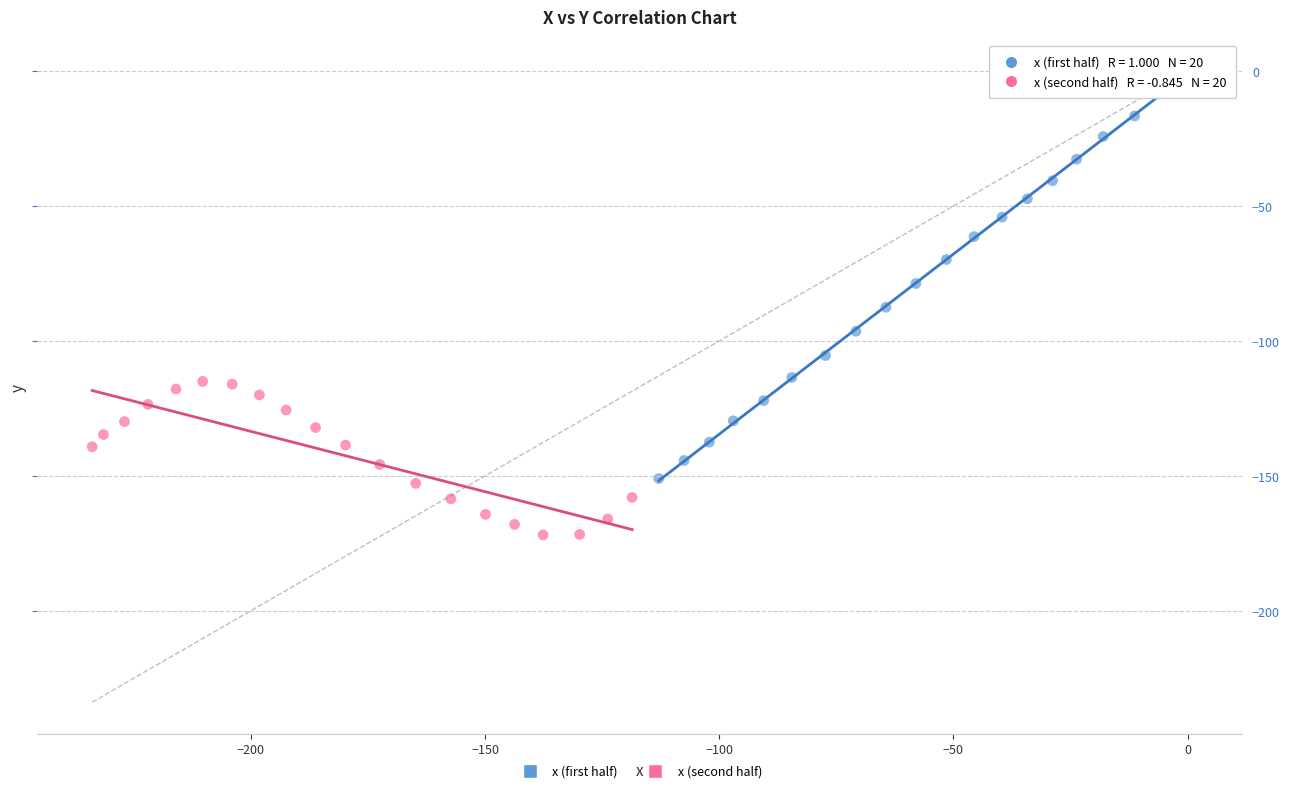

Which series contains the lowest Y value?

x (second half)